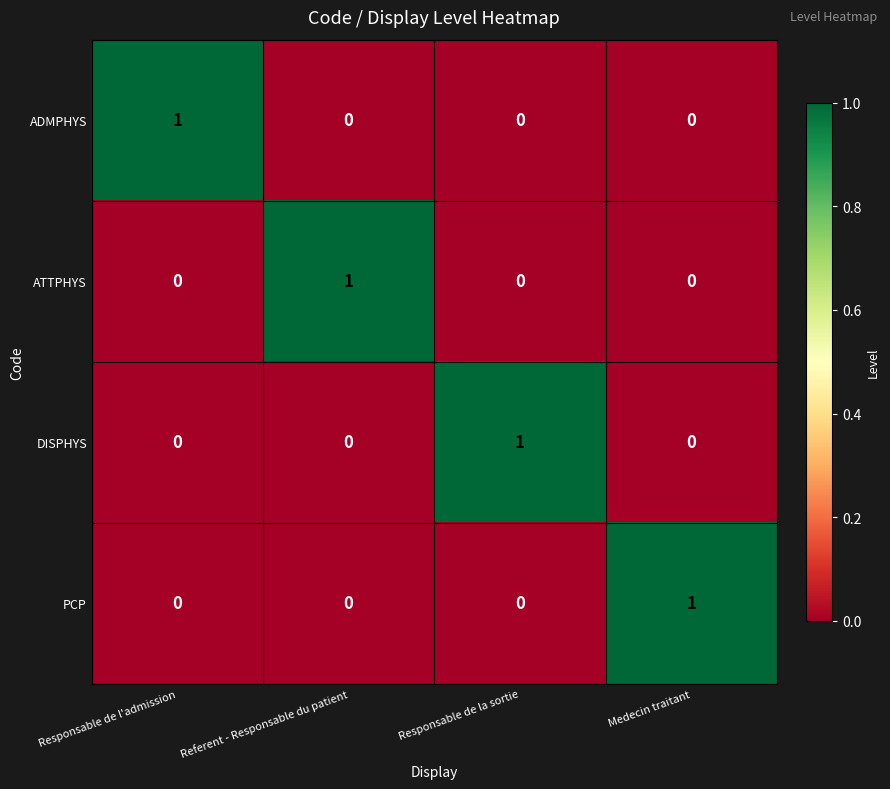

Count the PCP values in the range 0 to 1.

4